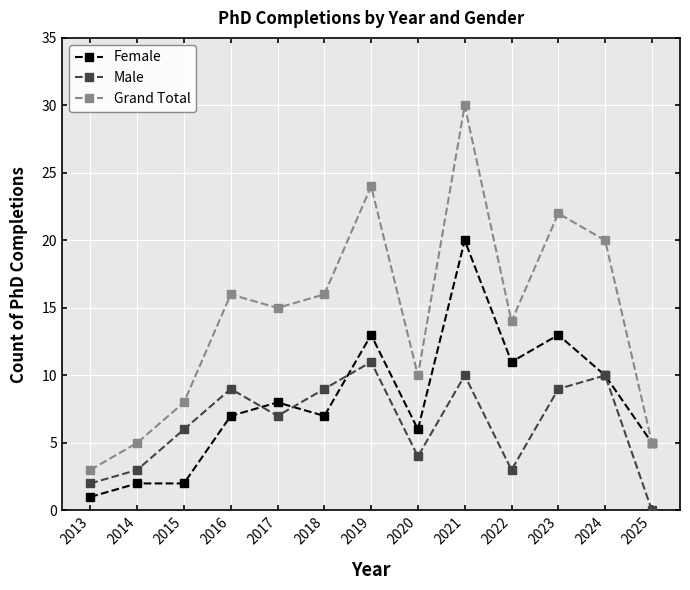

What is the value of the Female point at the 3rd from the left?

2